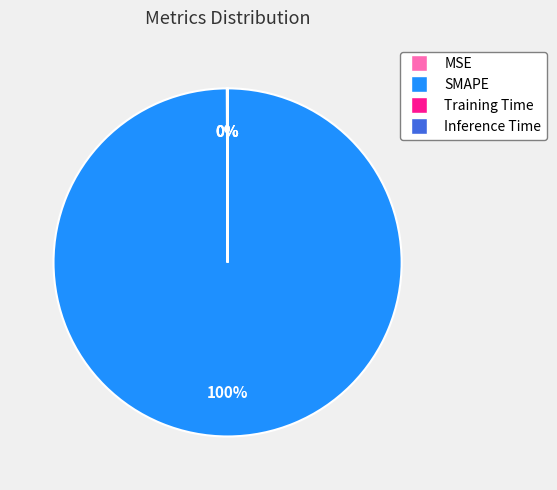

What is the largest slice in the pie chart?

SMAPE